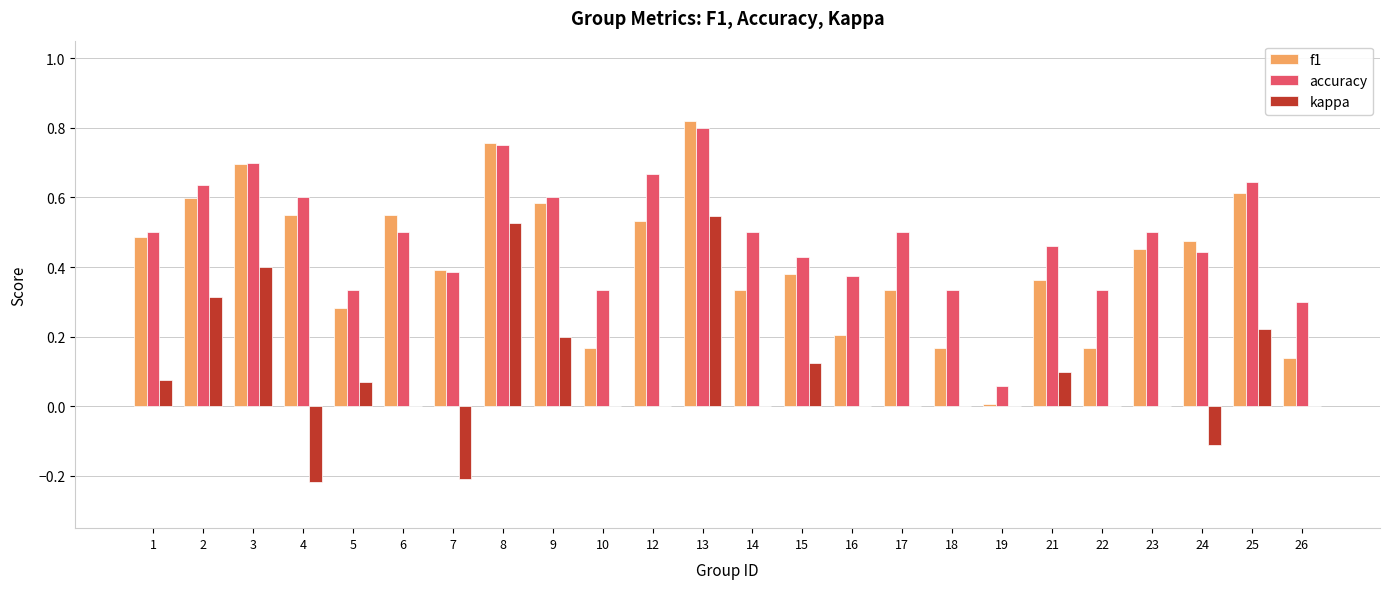

At which category does the chart reach its peak across all series?

13